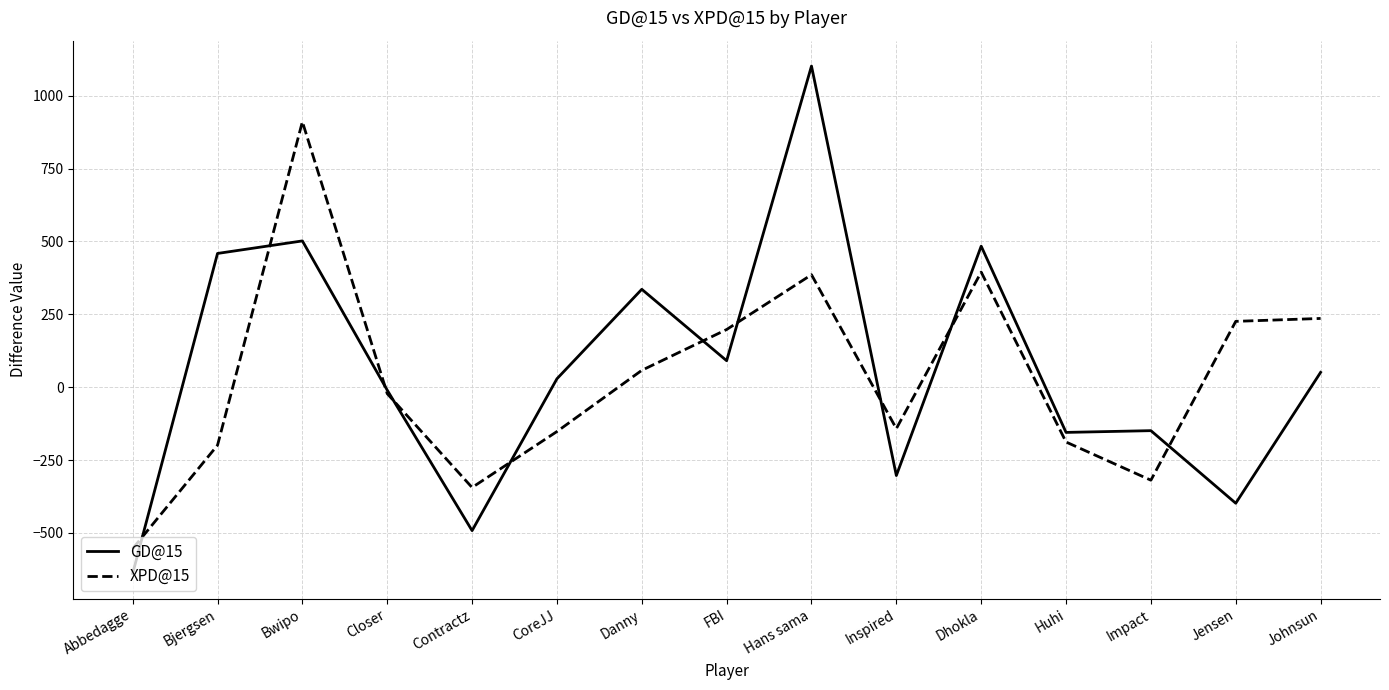

True or false: GD@15 has a value of -398 at Jensen.

True